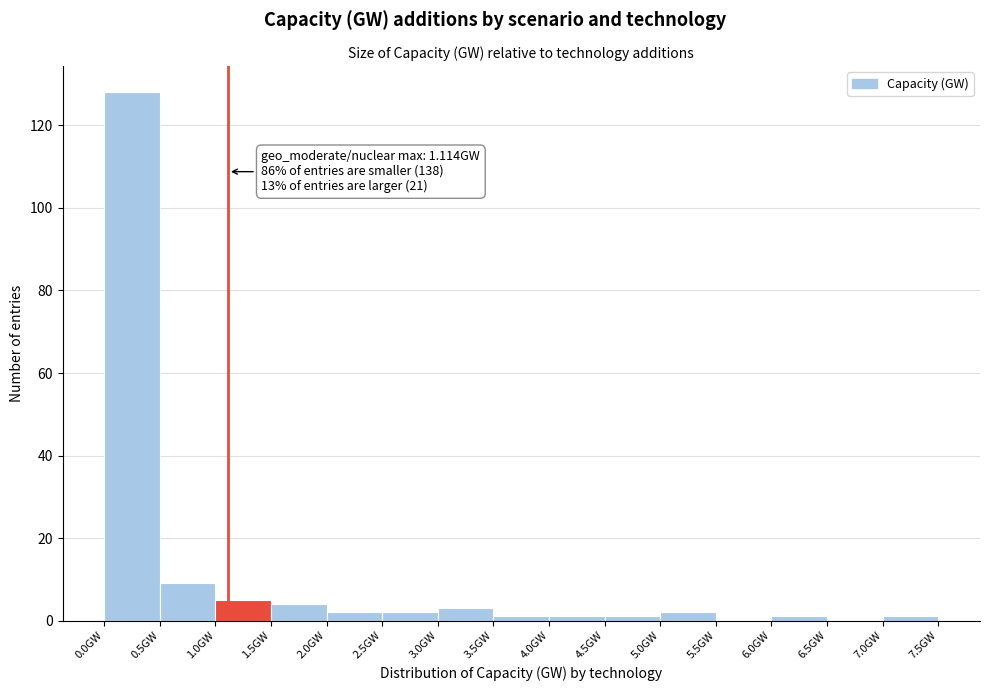

Over which range of the x-axis is the bar tallest?

0.0 to 0.5